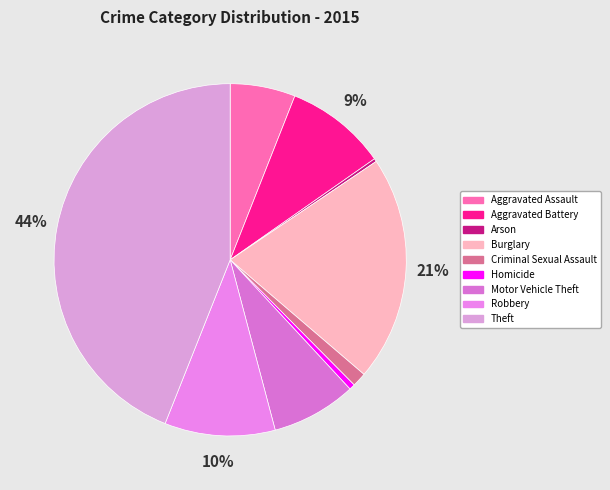

To the nearest percent, what portion does Robbery represent?

10%